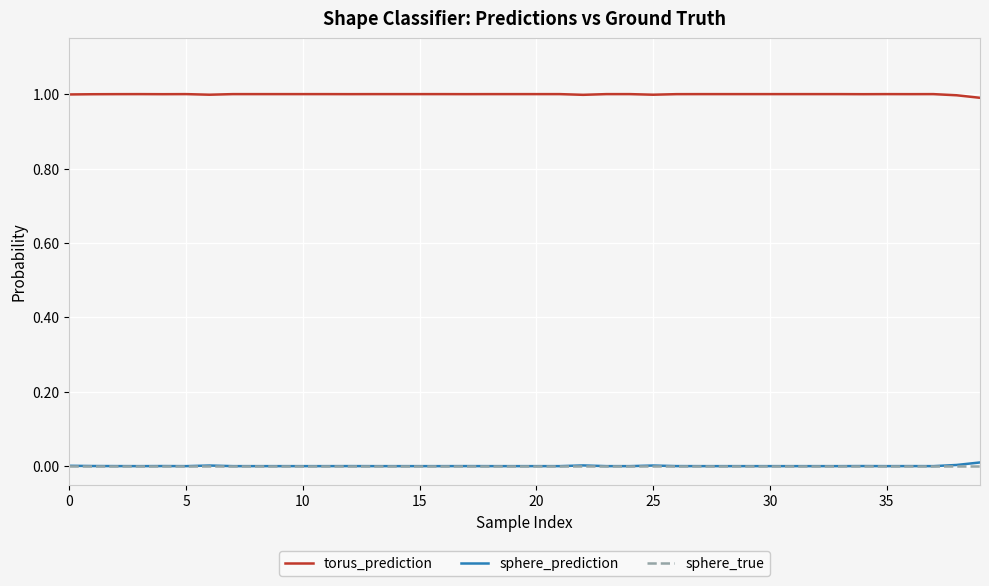

What is the lowest value of the torus_prediction series?

1.0